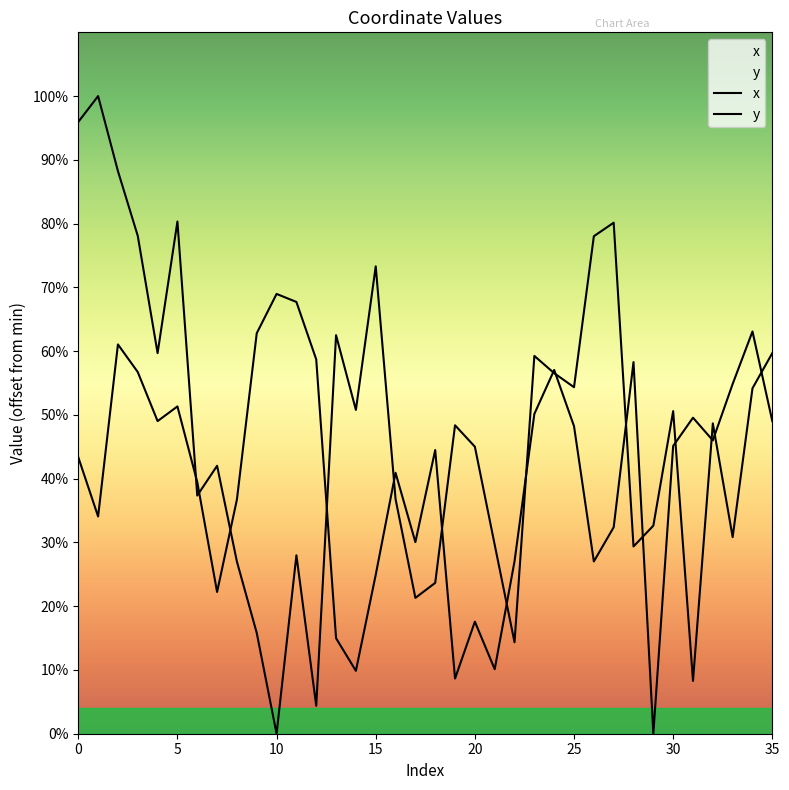

Count the number of categories in the chart.

36